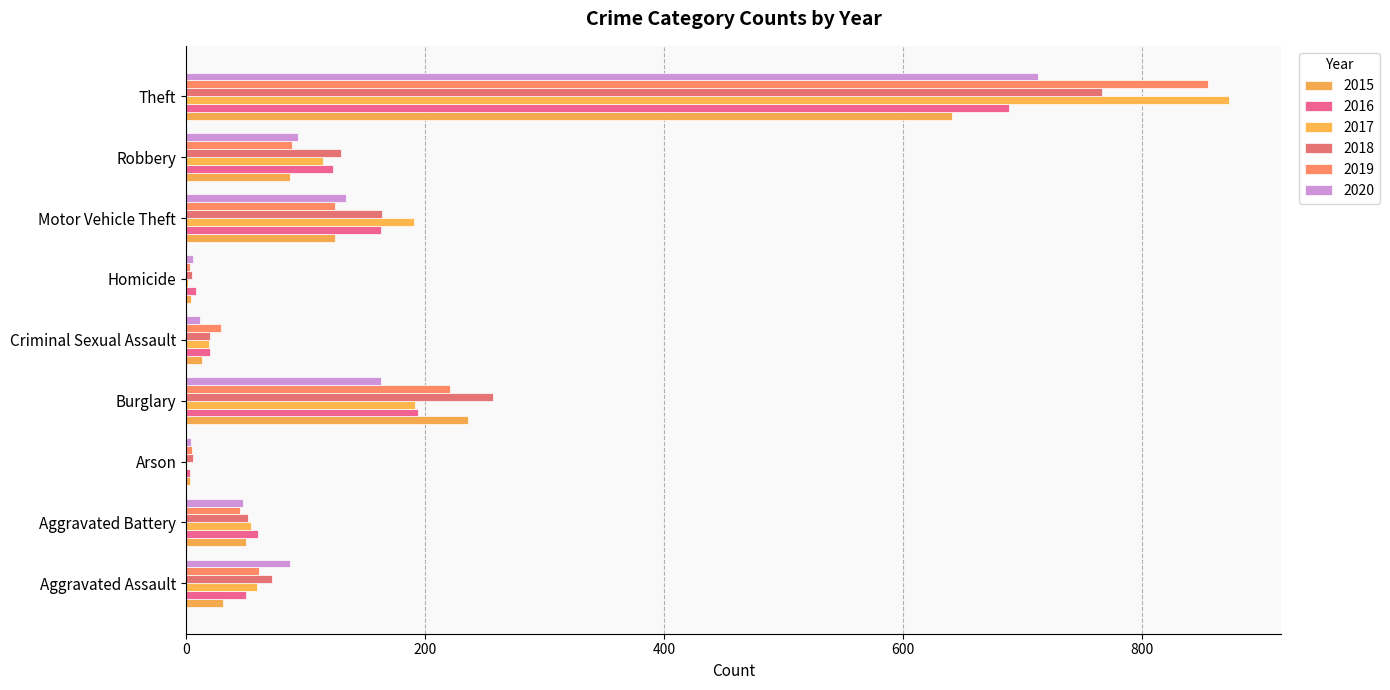

Reading left to right, extract all data points from this chart.

2015: Aggravated Assault=31	Aggravated Battery=50	Arson=3	Burglary=236	Criminal Sexual Assault=13	Homicide=4	Motor Vehicle Theft=125	Robbery=87	Theft=641
2016: Aggravated Assault=50	Aggravated Battery=60	Arson=3	Burglary=194	Criminal Sexual Assault=20	Homicide=8	Motor Vehicle Theft=163	Robbery=123	Theft=689
2017: Aggravated Assault=59	Aggravated Battery=54	Arson=1	Burglary=192	Criminal Sexual Assault=19	Homicide=2	Motor Vehicle Theft=191	Robbery=115	Theft=873
2018: Aggravated Assault=72	Aggravated Battery=52	Arson=6	Burglary=257	Criminal Sexual Assault=20	Homicide=5	Motor Vehicle Theft=164	Robbery=130	Theft=767
2019: Aggravated Assault=61	Aggravated Battery=45	Arson=5	Burglary=221	Criminal Sexual Assault=29	Homicide=3	Motor Vehicle Theft=125	Robbery=89	Theft=855
2020: Aggravated Assault=87	Aggravated Battery=48	Arson=4	Burglary=163	Criminal Sexual Assault=12	Homicide=6	Motor Vehicle Theft=134	Robbery=94	Theft=713